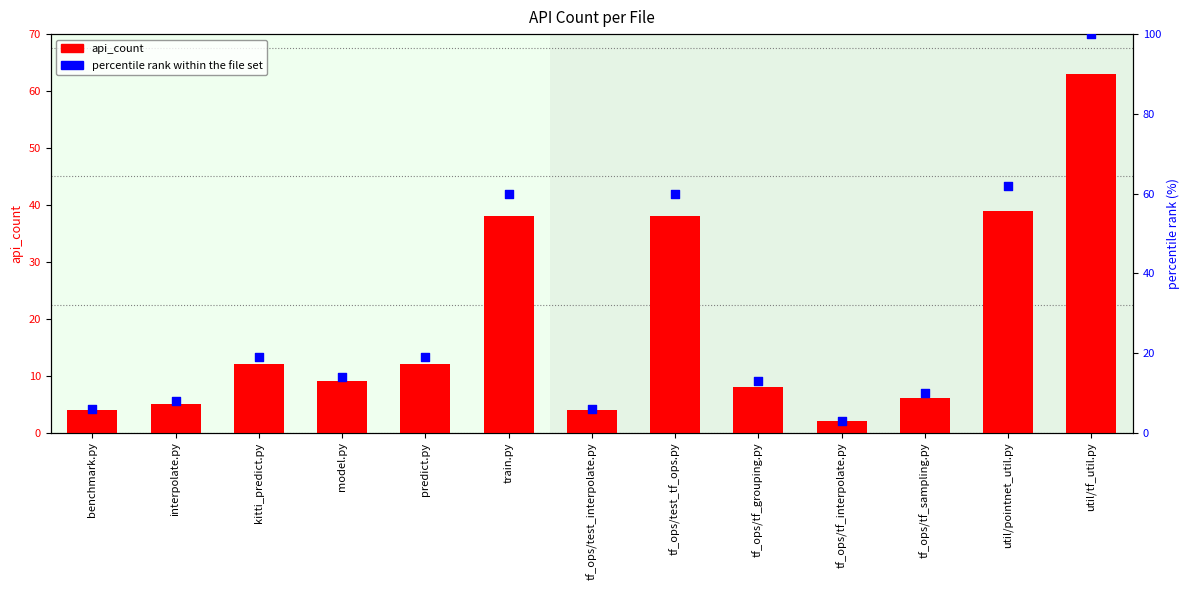

Which series has the largest total across all categories?

percentile rank within the file set